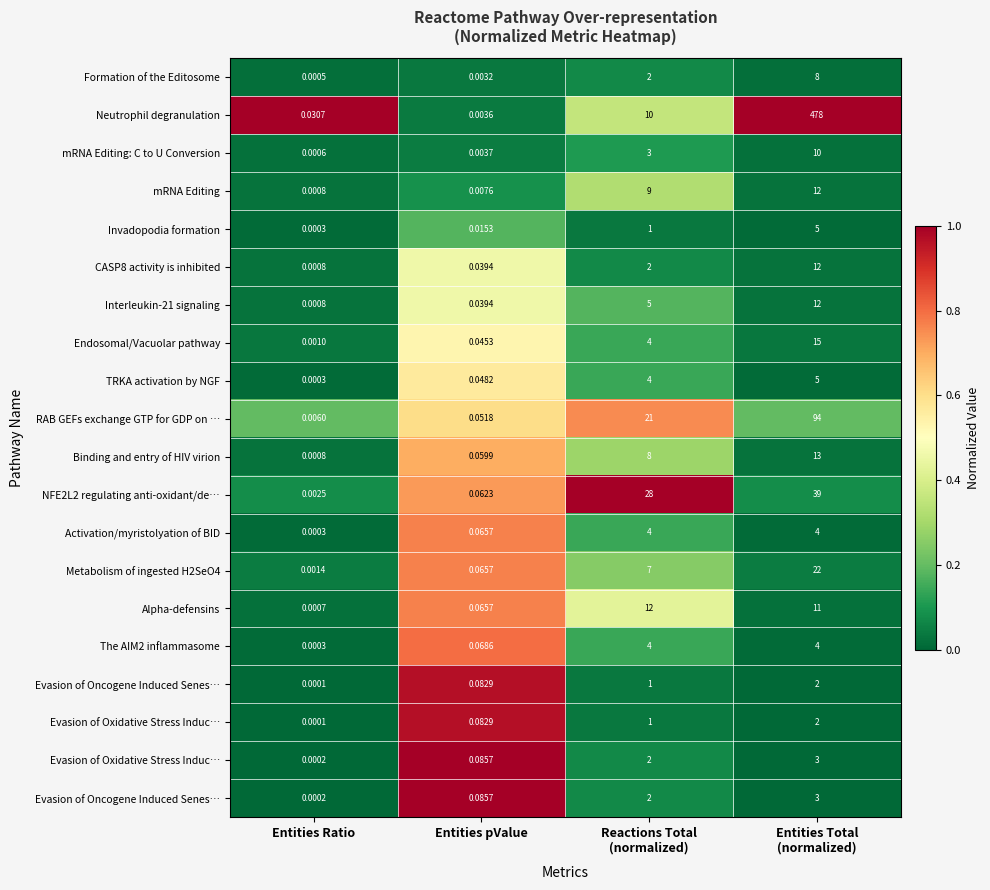

Between Entities Total
(normalized) and Reactions Total
(normalized), which is larger?

Reactions Total
(normalized)